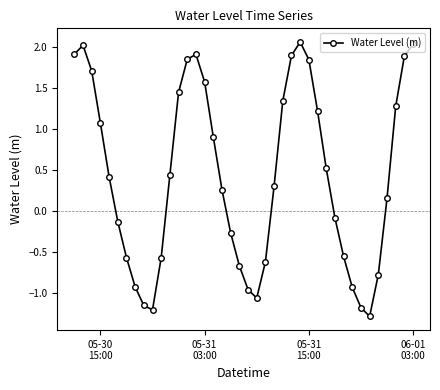

Does the chart have visible grid lines?

No